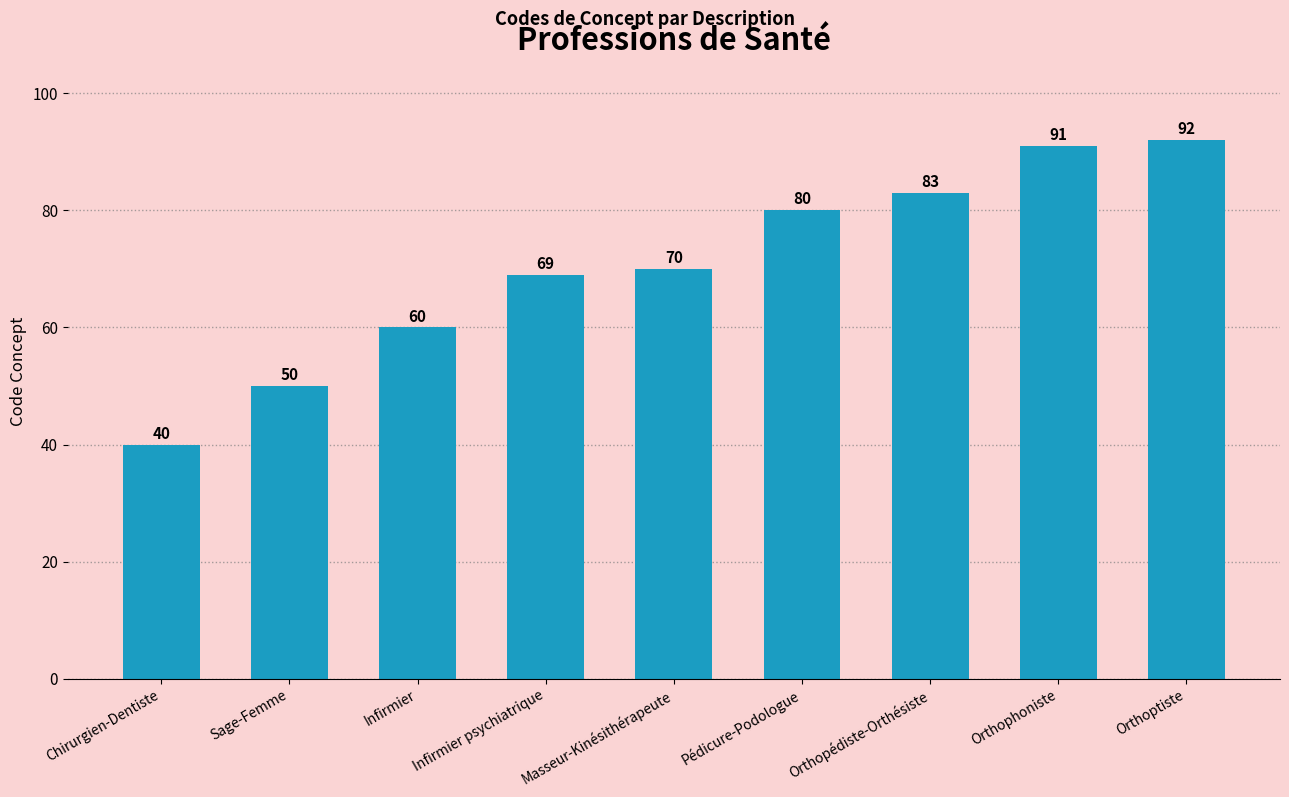

What is the smallest value displayed?

40